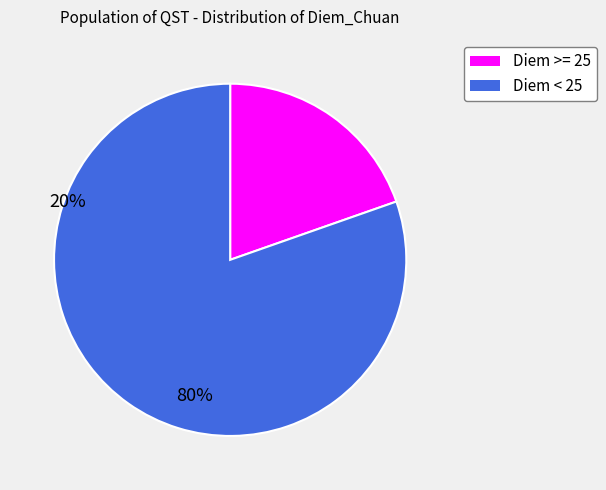

How many segments does this pie chart have?

2